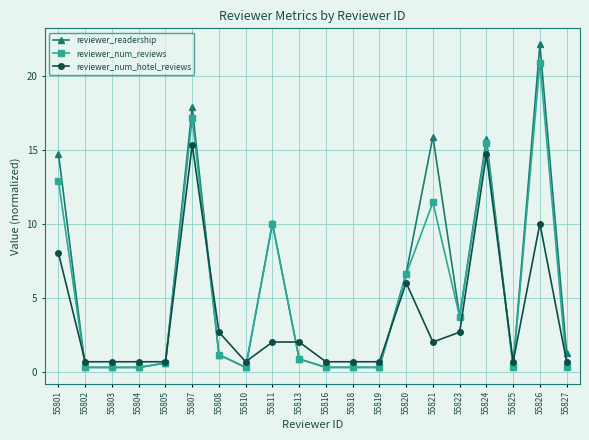

Does the chart have visible grid lines?

Yes